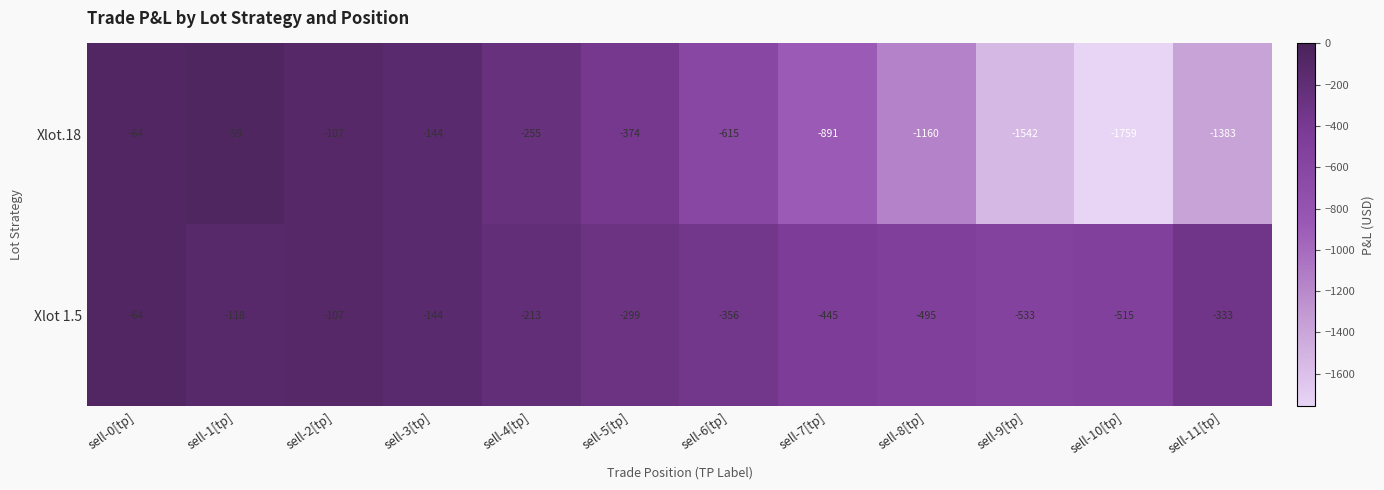

What is the average value of the Xlot.18 series?

-696